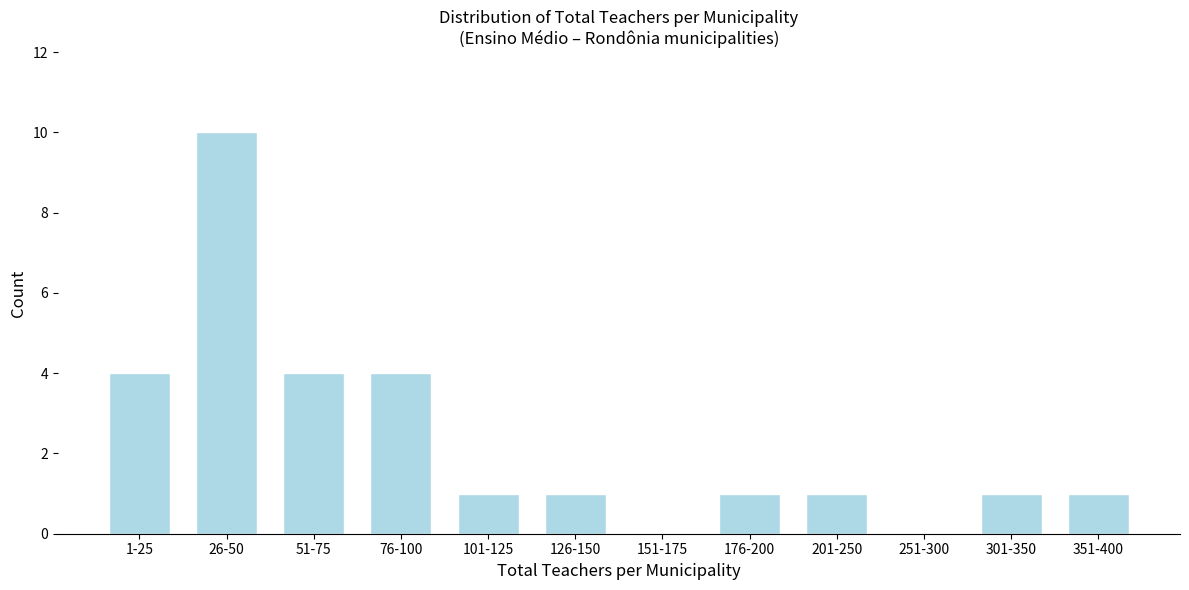

Reading left to right, transcribe all the data shown in this chart.

1-25=4	26-50=10	51-75=4	76-100=4	101-125=1	126-150=1	151-175=0	176-200=1	201-250=1	251-300=0	301-350=1	351-400=1